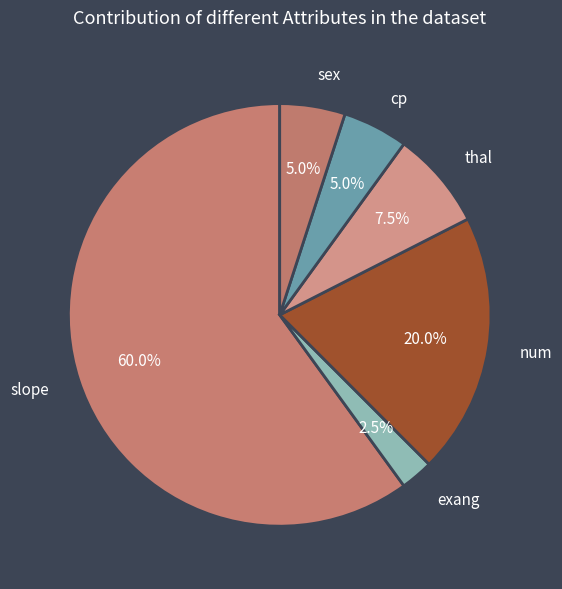

What percentage is the cp slice, to the nearest percent?

5%